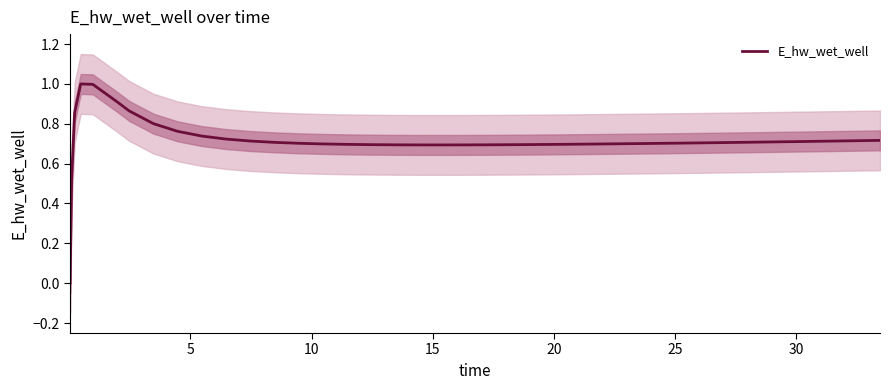

What is the maximum value for E_hw_wet_well?

1.0